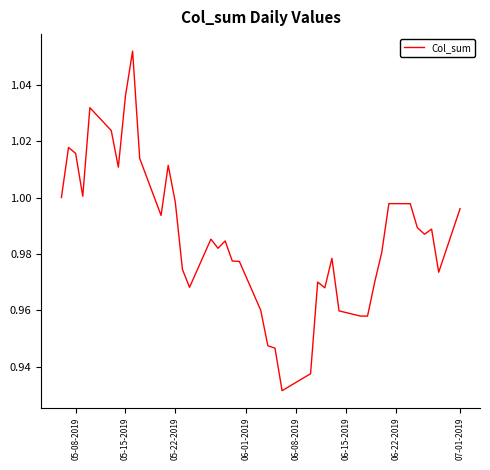

How many points are lower than both their immediate neighbors (excluding endpoints)?

10